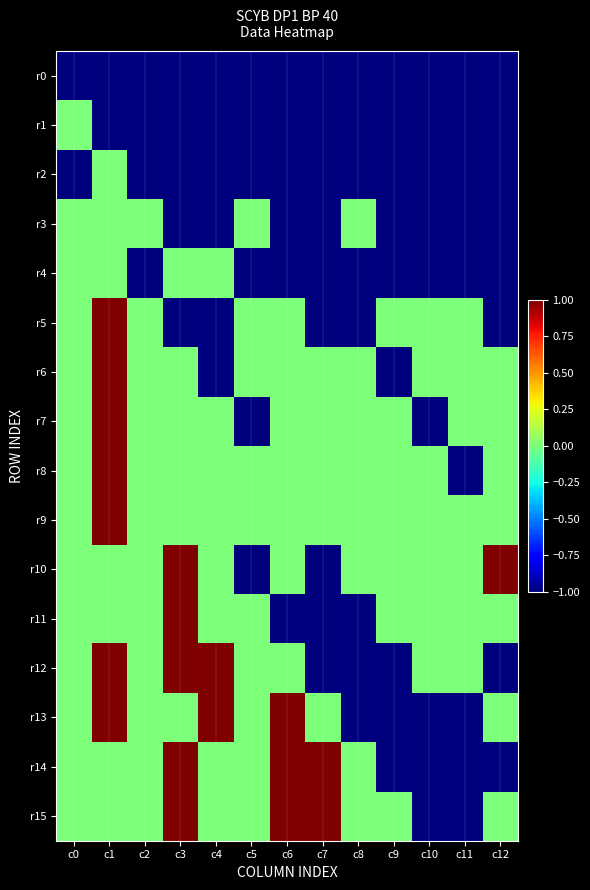

At c7, list the series in order from smallest to largest.

r0, r1, r2, r3, r4, r5, r10, r11, r12, r6, r7, r8, r9, r13, r14, r15